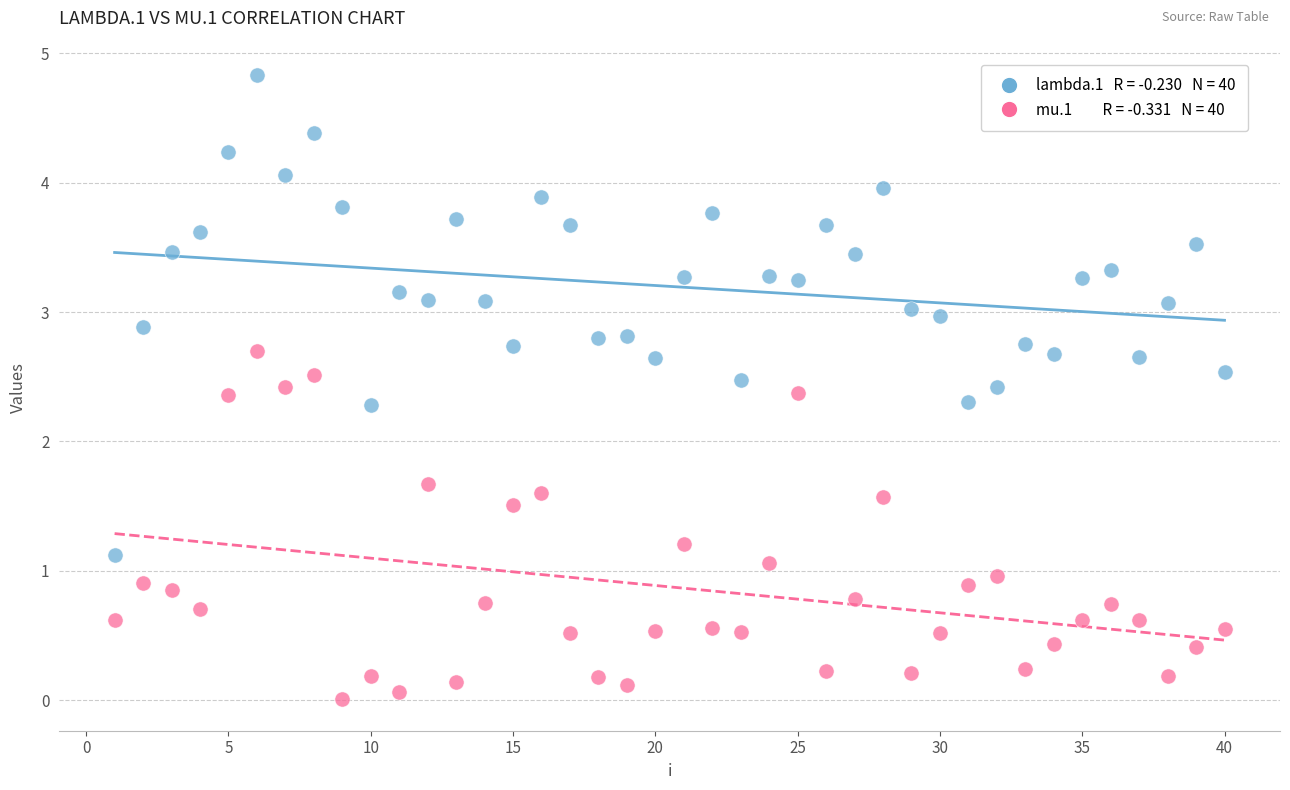

Across all data points, what is the range of Y values (max minus min)?

4.8